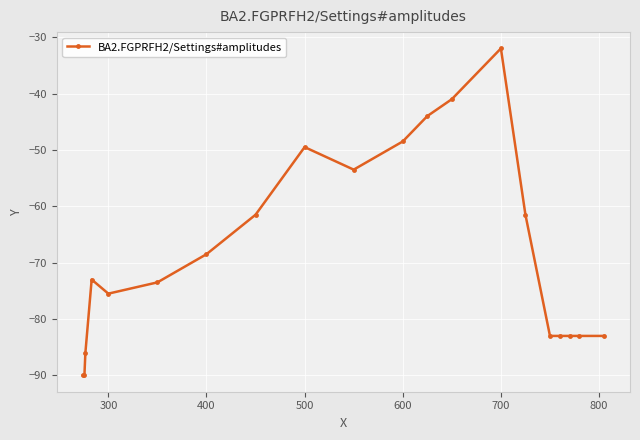

Reading left to right, list all the values displayed in this chart.

-90.0	-90.0	-86.0	-73.0	-75.5	-73.5	-68.5	-61.5	-49.5	-53.5	-48.5	-44.0	-41.0	-32.0	-61.5	-83.0	-83.0	-83.0	-83.0	-83.0